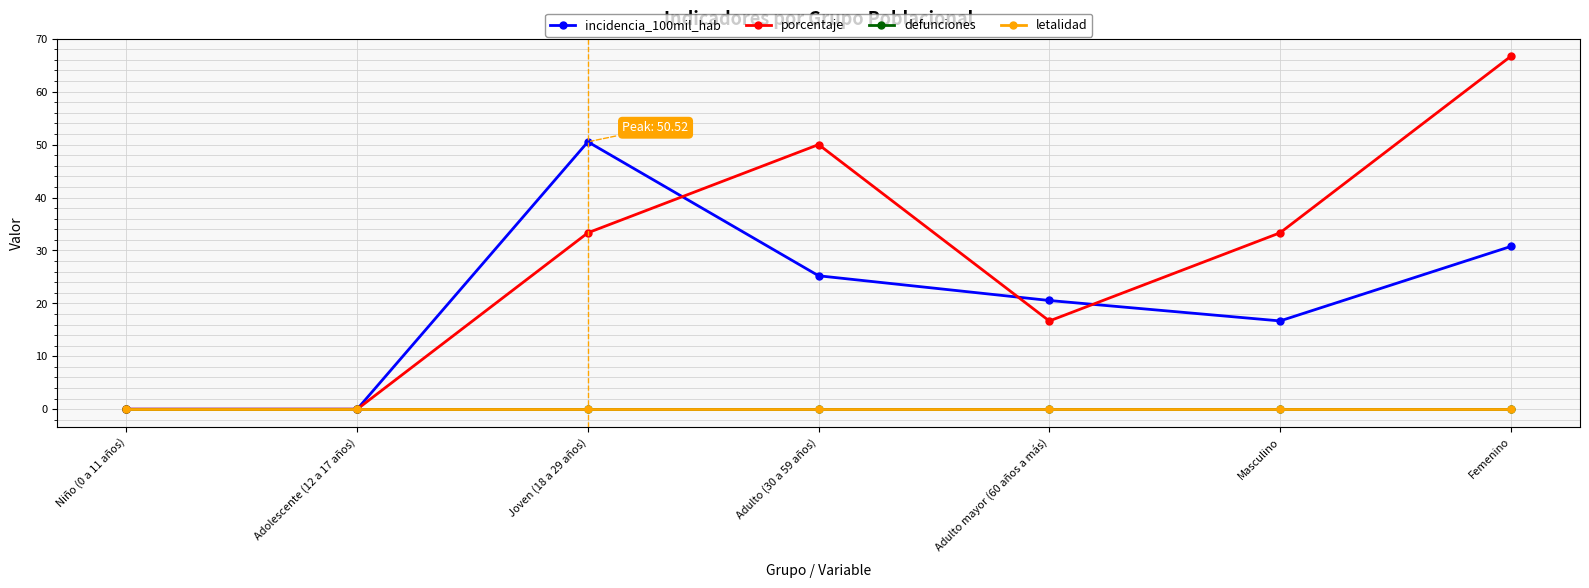

At which label does incidencia_100mil_hab first exceed 20?

Joven (18 a 29 años)